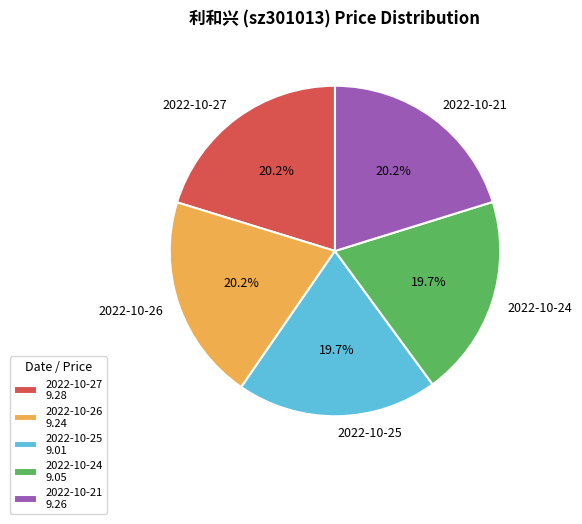

Is there any slice that represents more than half of the pie?

No